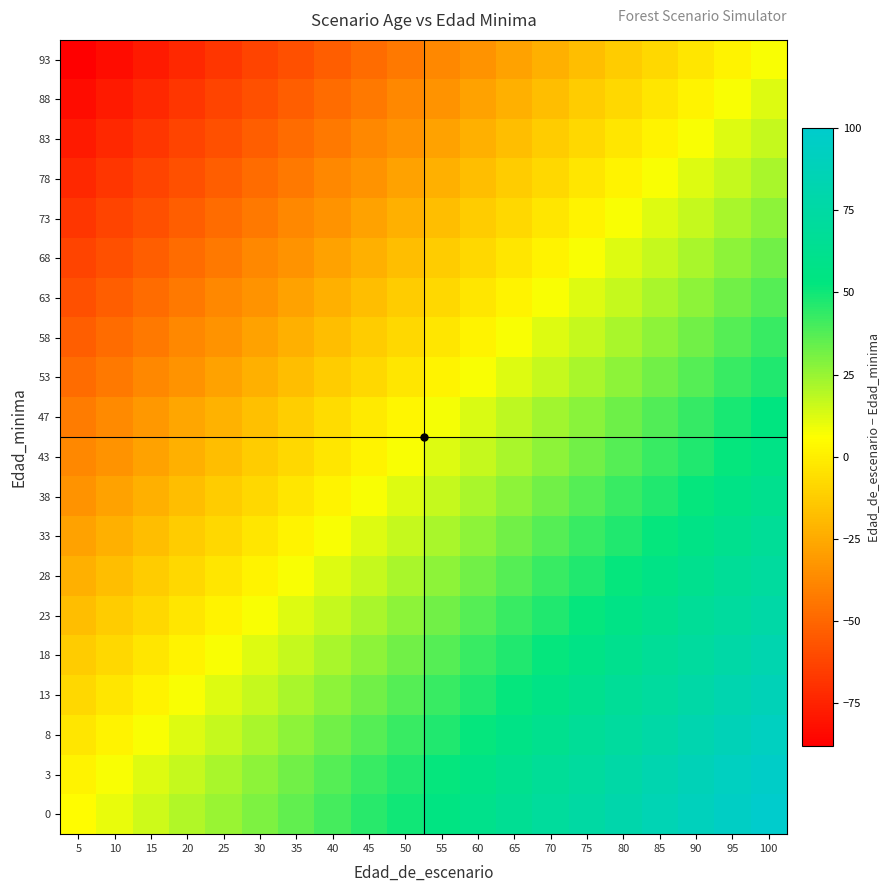

Reading left to right, what are all the values shown in this chart?

0: 5=5	10=10	15=15	20=20	25=25	30=30	35=35	40=40	45=45	50=50	55=55	60=60	65=65	70=70	75=75	80=80	85=85	90=90	95=95	100=100
3: 5=2	10=7	15=12	20=17	25=22	30=27	35=32	40=37	45=42	50=47	55=52	60=57	65=62	70=67	75=72	80=77	85=82	90=87	95=92	100=97
8: 5=-3	10=2	15=7	20=12	25=17	30=22	35=27	40=32	45=37	50=42	55=47	60=52	65=57	70=62	75=67	80=72	85=77	90=82	95=87	100=92
13: 5=-8	10=-3	15=2	20=7	25=12	30=17	35=22	40=27	45=32	50=37	55=42	60=47	65=52	70=57	75=62	80=67	85=72	90=77	95=82	100=87
18: 5=-13	10=-8	15=-3	20=2	25=7	30=12	35=17	40=22	45=27	50=32	55=37	60=42	65=47	70=52	75=57	80=62	85=67	90=72	95=77	100=82
23: 5=-18	10=-13	15=-8	20=-3	25=2	30=7	35=12	40=17	45=22	50=27	55=32	60=37	65=42	70=47	75=52	80=57	85=62	90=67	95=72	100=77
28: 5=-23	10=-18	15=-13	20=-8	25=-3	30=2	35=7	40=12	45=17	50=22	55=27	60=32	65=37	70=42	75=47	80=52	85=57	90=62	95=67	100=72
33: 5=-28	10=-23	15=-18	20=-13	25=-8	30=-3	35=2	40=7	45=12	50=17	55=22	60=27	65=32	70=37	75=42	80=47	85=52	90=57	95=62	100=67
38: 5=-33	10=-28	15=-23	20=-18	25=-13	30=-8	35=-3	40=2	45=7	50=12	55=17	60=22	65=27	70=32	75=37	80=42	85=47	90=52	95=57	100=62
43: 5=-38	10=-33	15=-28	20=-23	25=-18	30=-13	35=-8	40=-3	45=2	50=7	55=12	60=17	65=22	70=27	75=32	80=37	85=42	90=47	95=52	100=57
47: 5=-42	10=-37	15=-32	20=-27	25=-22	30=-17	35=-12	40=-7	45=-2	50=3	55=8	60=13	65=18	70=23	75=28	80=33	85=38	90=43	95=48	100=53
53: 5=-48	10=-43	15=-38	20=-33	25=-28	30=-23	35=-18	40=-13	45=-8	50=-3	55=2	60=7	65=12	70=17	75=22	80=27	85=32	90=37	95=42	100=47
58: 5=-53	10=-48	15=-43	20=-38	25=-33	30=-28	35=-23	40=-18	45=-13	50=-8	55=-3	60=2	65=7	70=12	75=17	80=22	85=27	90=32	95=37	100=42
63: 5=-58	10=-53	15=-48	20=-43	25=-38	30=-33	35=-28	40=-23	45=-18	50=-13	55=-8	60=-3	65=2	70=7	75=12	80=17	85=22	90=27	95=32	100=37
68: 5=-63	10=-58	15=-53	20=-48	25=-43	30=-38	35=-33	40=-28	45=-23	50=-18	55=-13	60=-8	65=-3	70=2	75=7	80=12	85=17	90=22	95=27	100=32
73: 5=-68	10=-63	15=-58	20=-53	25=-48	30=-43	35=-38	40=-33	45=-28	50=-23	55=-18	60=-13	65=-8	70=-3	75=2	80=7	85=12	90=17	95=22	100=27
78: 5=-73	10=-68	15=-63	20=-58	25=-53	30=-48	35=-43	40=-38	45=-33	50=-28	55=-23	60=-18	65=-13	70=-8	75=-3	80=2	85=7	90=12	95=17	100=22
83: 5=-78	10=-73	15=-68	20=-63	25=-58	30=-53	35=-48	40=-43	45=-38	50=-33	55=-28	60=-23	65=-18	70=-13	75=-8	80=-3	85=2	90=7	95=12	100=17
88: 5=-83	10=-78	15=-73	20=-68	25=-63	30=-58	35=-53	40=-48	45=-43	50=-38	55=-33	60=-28	65=-23	70=-18	75=-13	80=-8	85=-3	90=2	95=7	100=12
93: 5=-88	10=-83	15=-78	20=-73	25=-68	30=-63	35=-58	40=-53	45=-48	50=-43	55=-38	60=-33	65=-28	70=-23	75=-18	80=-13	85=-8	90=-3	95=2	100=7